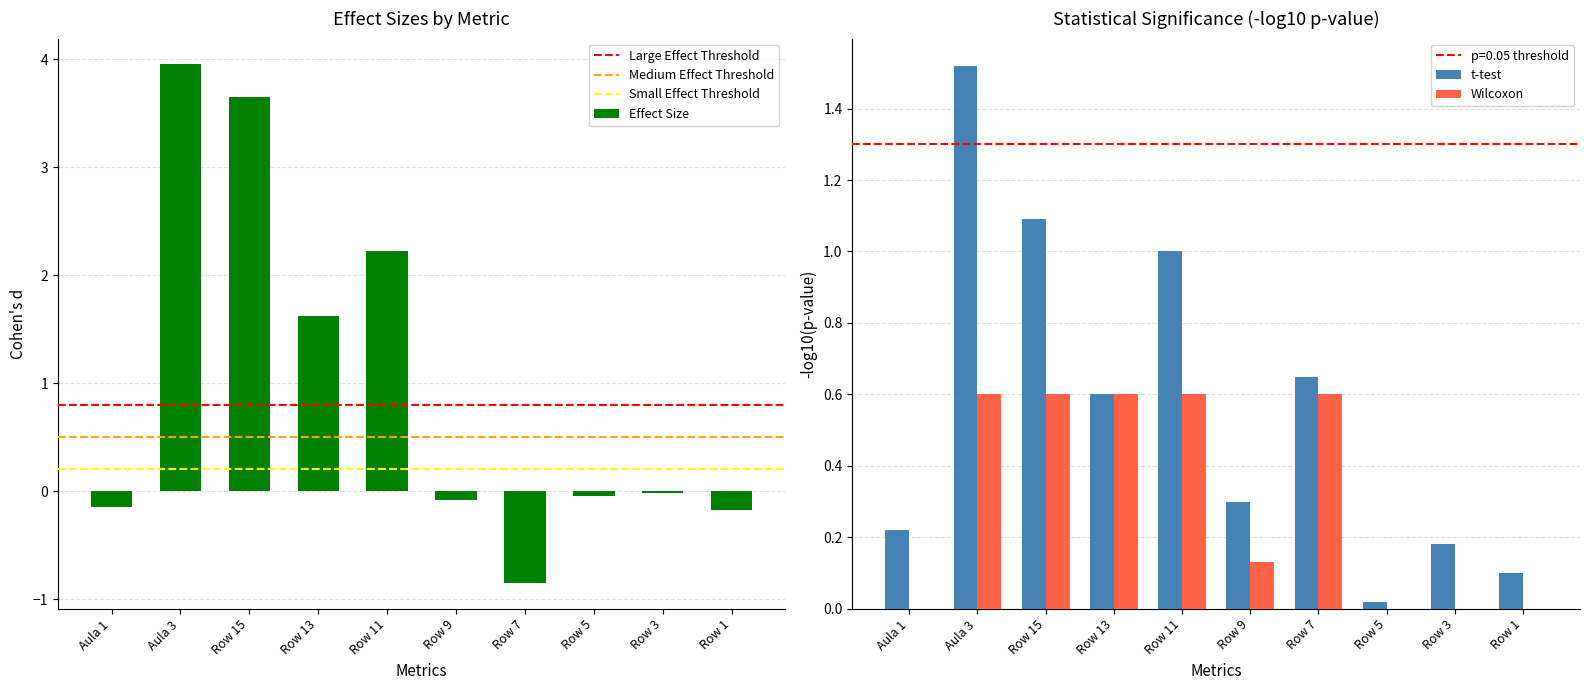

What is the maximum value shown in the chart?

4.0